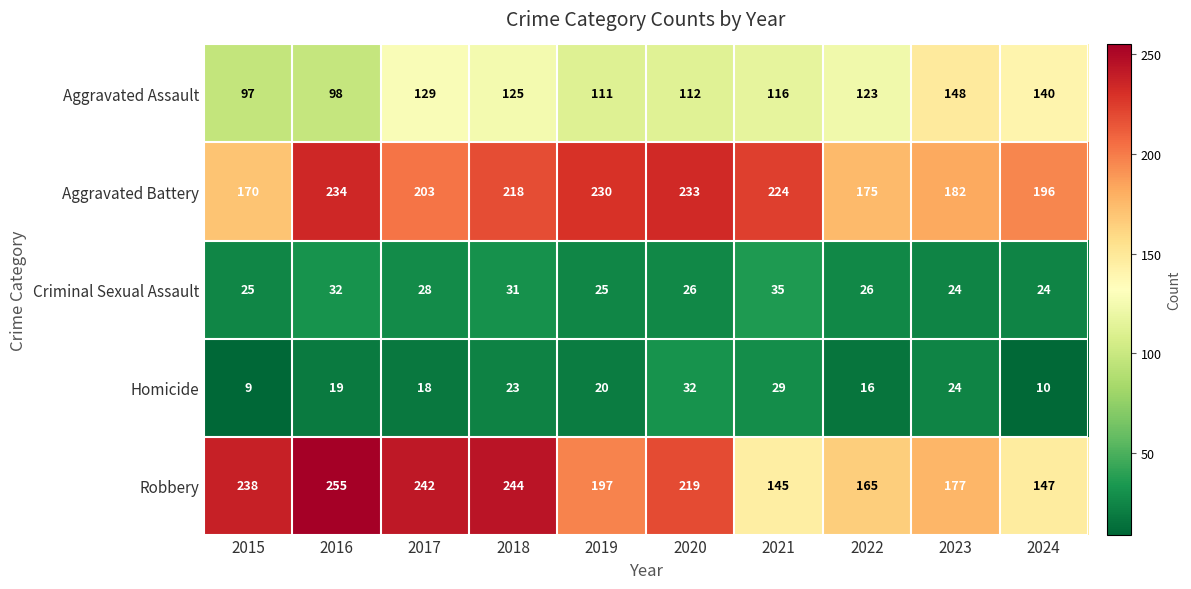

Which series has the widest spread of values?

Robbery